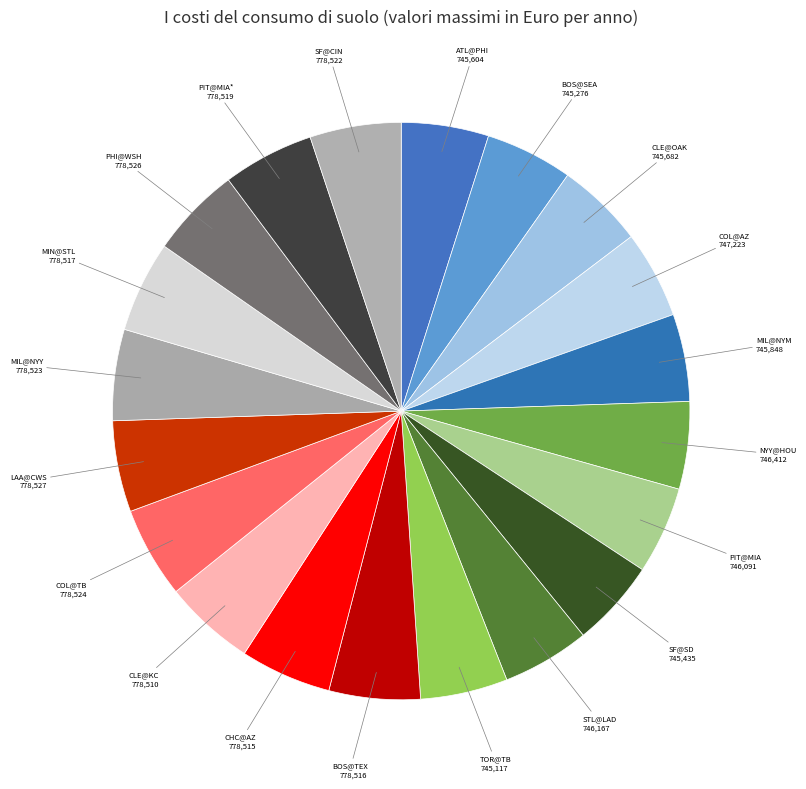

Count the number of slices in the pie.

20